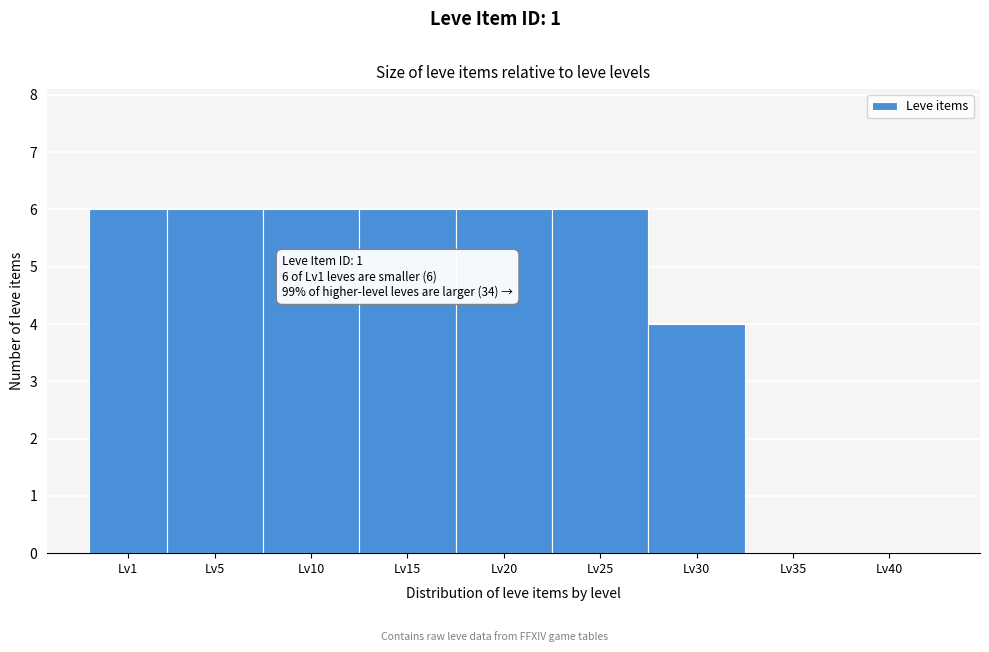

Reading right to left, list all the values displayed in this chart.

Lv40=0	Lv35=0	Lv30=4	Lv25=6	Lv20=6	Lv15=6	Lv10=6	Lv5=6	Lv1=6